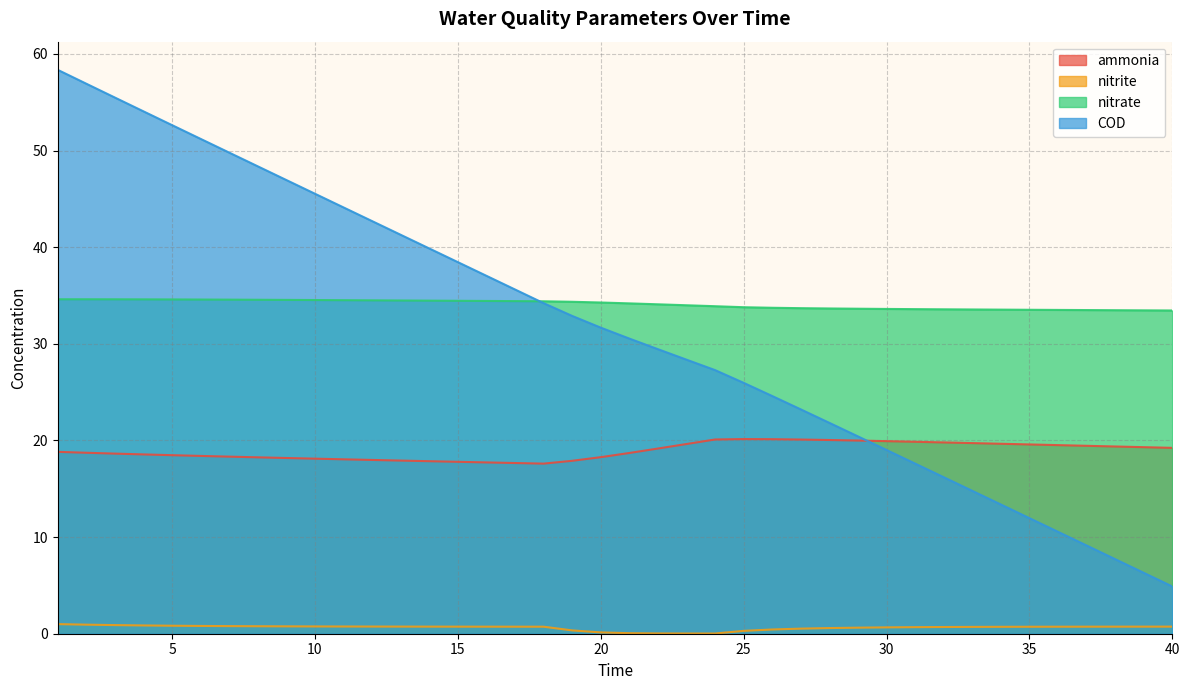

True or false: ammonia has a value of 18.2 at 9.

True